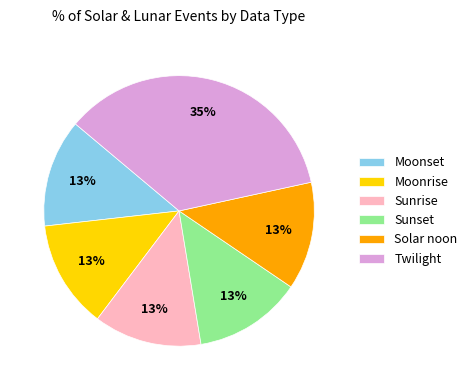

To the nearest percent, what portion does Moonset represent?

13%